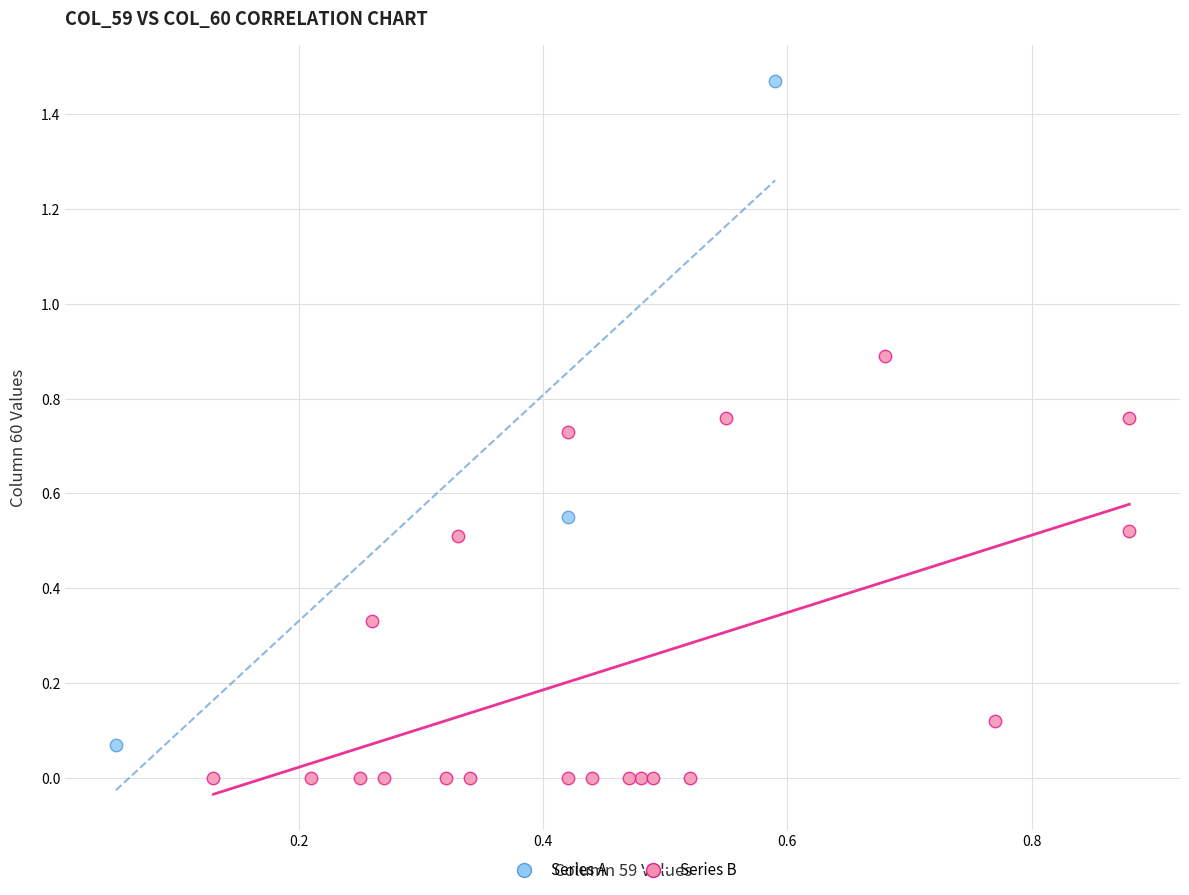

Which series has the widest spread of Y values?

Series A